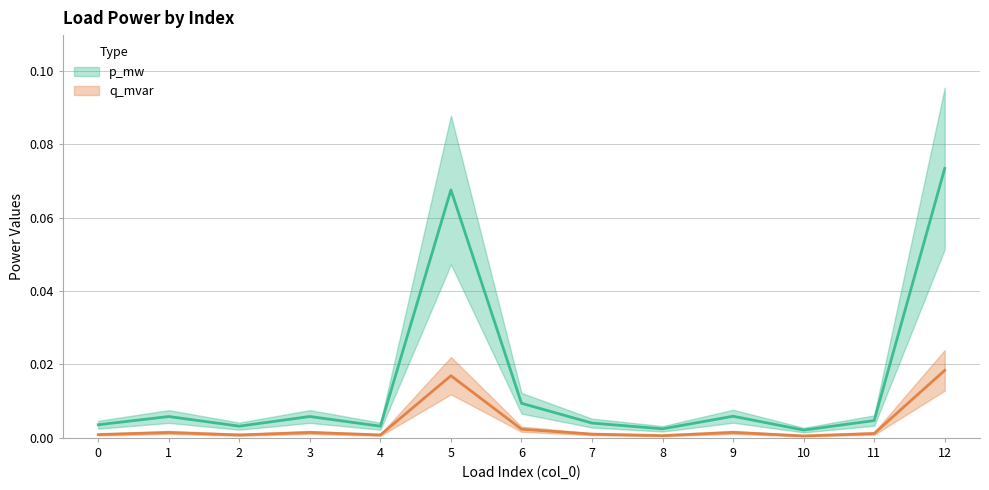

Rank the series by their maximum value, from lowest to highest.

q_mvar, p_mw